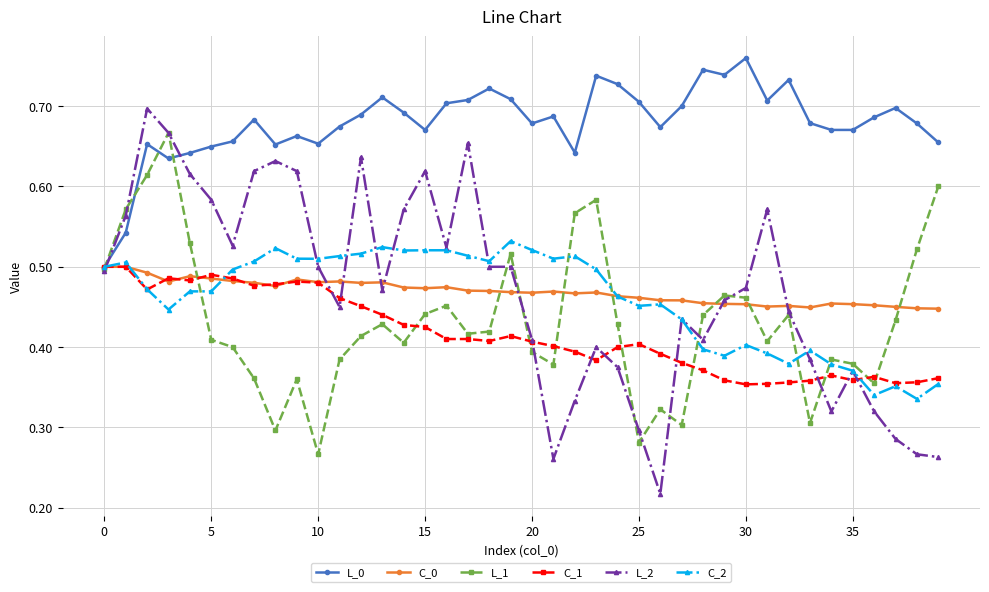

Which series has the widest spread of values?

L_2